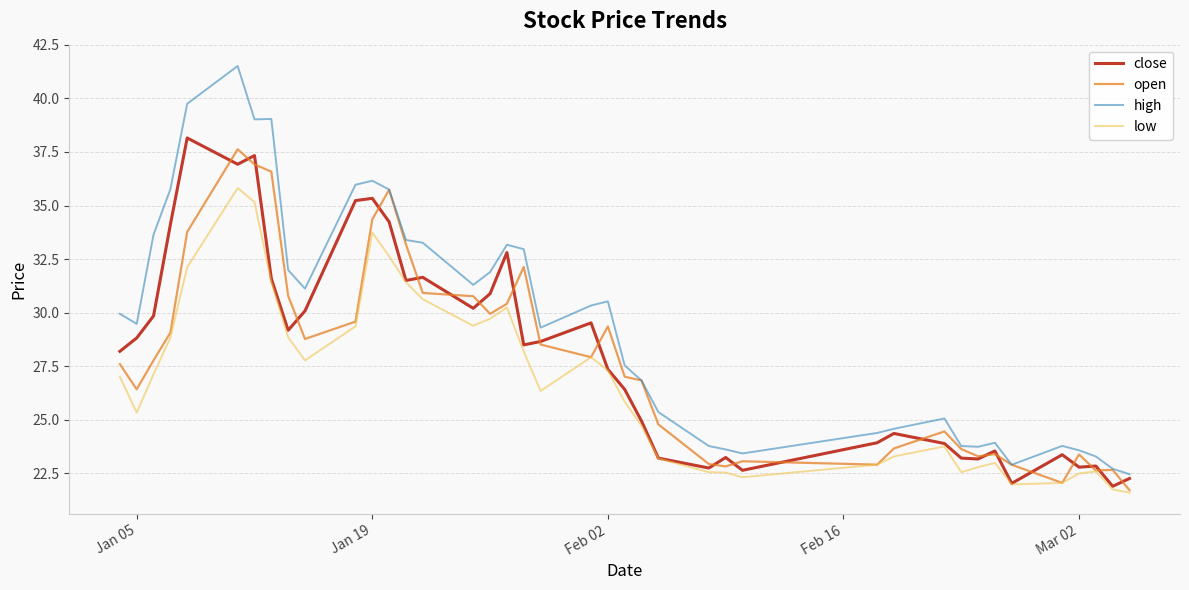

What is the lowest value of the close series?

21.9